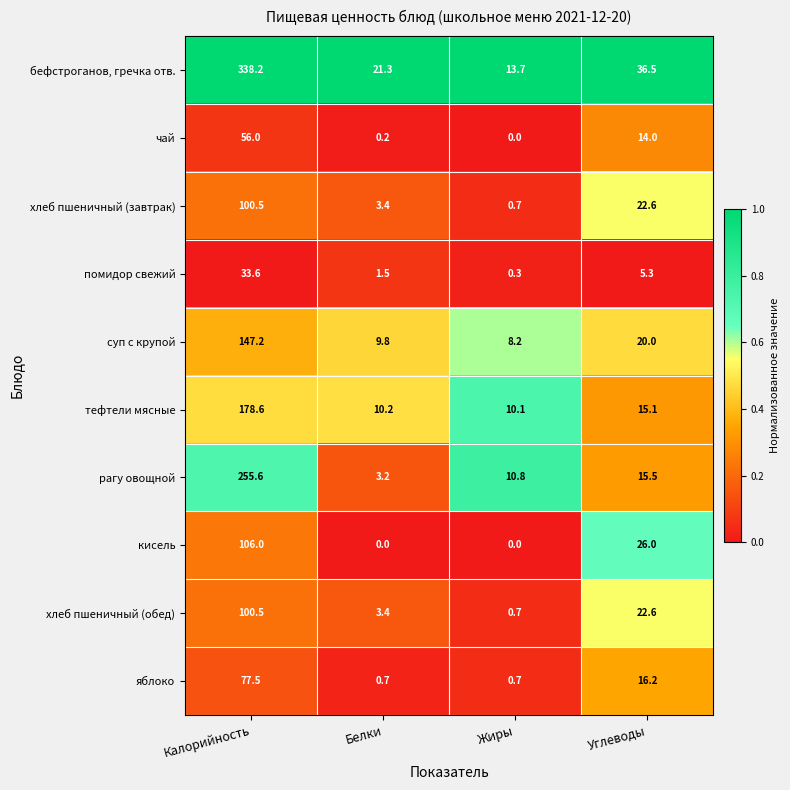

What is the maximum value shown in the chart?

338.2